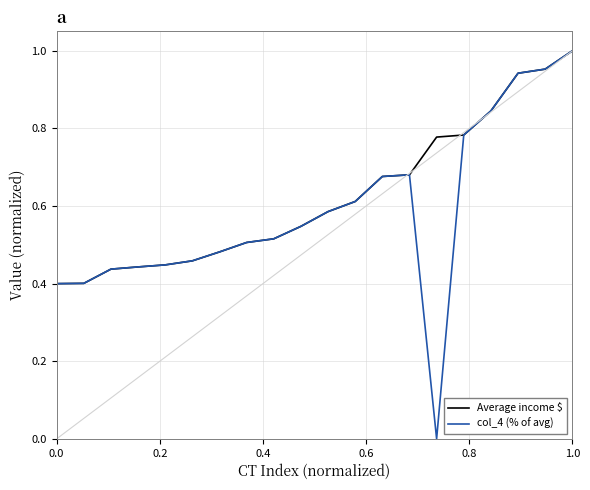

Which series has the largest range (max minus min)?

col_4 (% of avg)